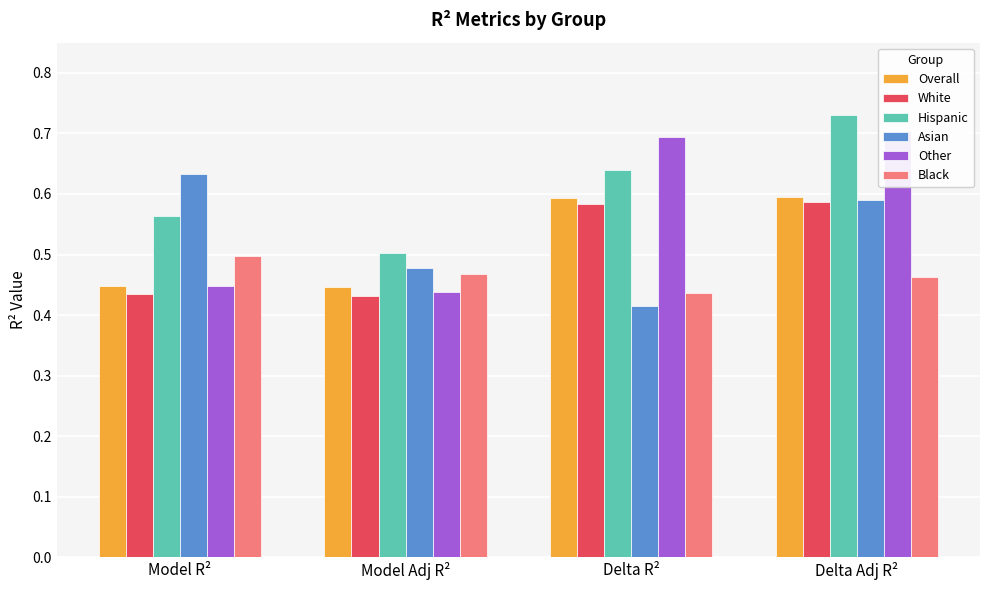

True or false: White has a value of 0.1 at Model Adj R².

False